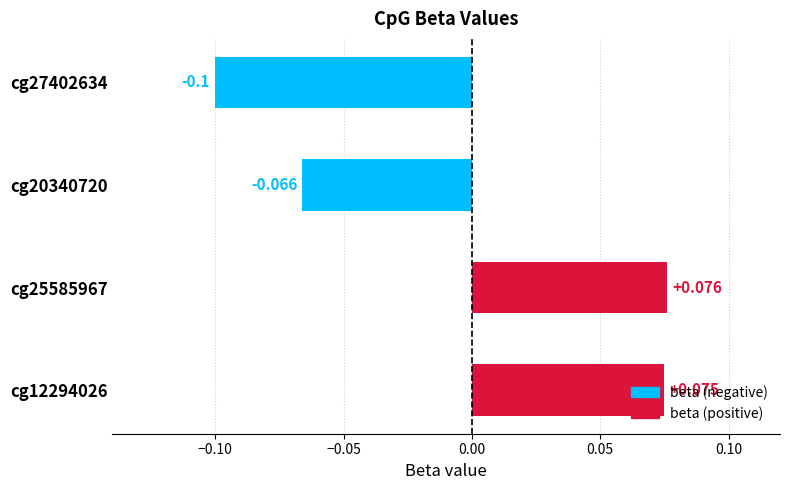

How many data points does each series have?

4